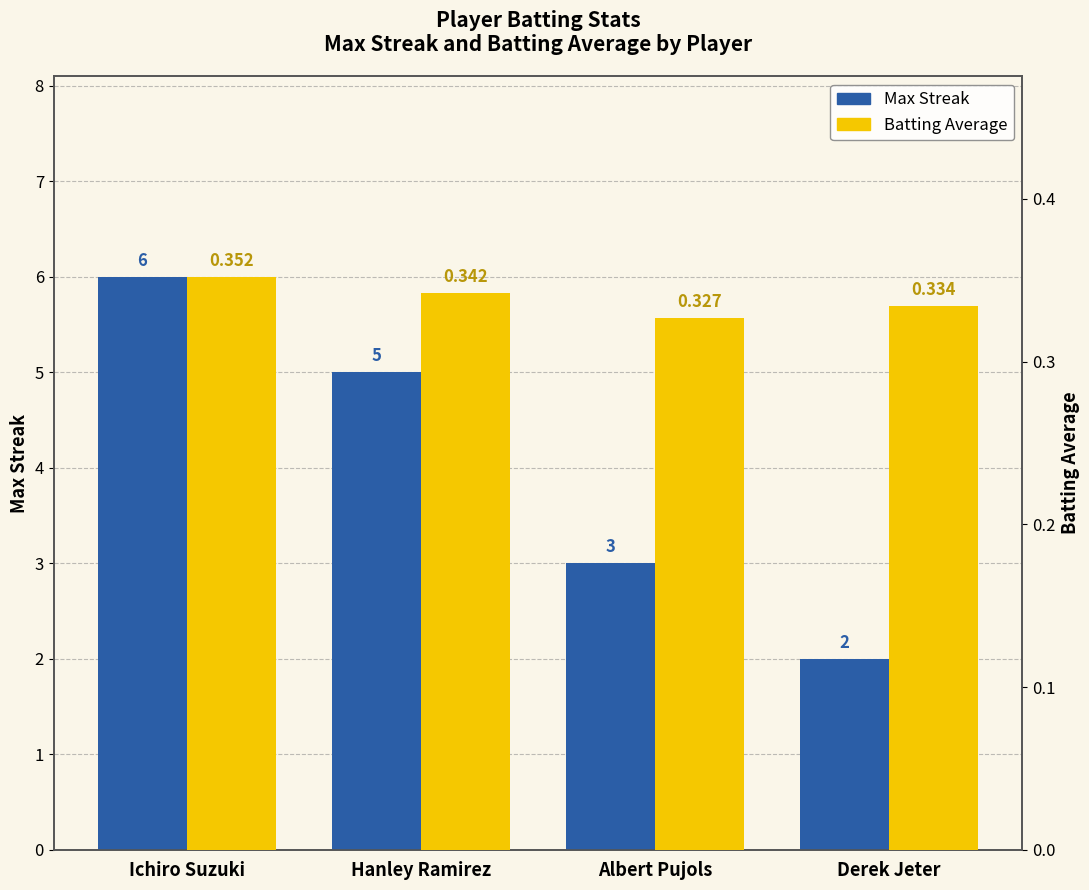

List the series in order of their peak value, lowest first.

Batting Average, Max Streak